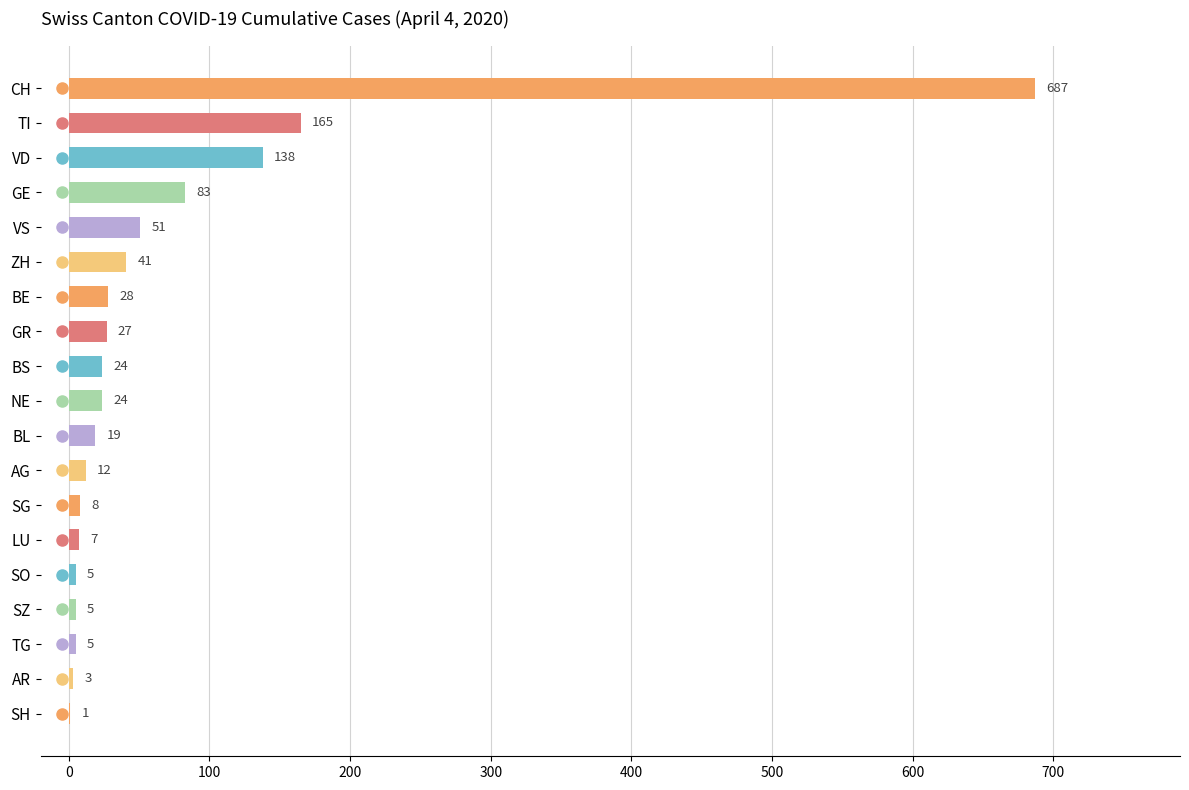

How many data points does each series have?

19